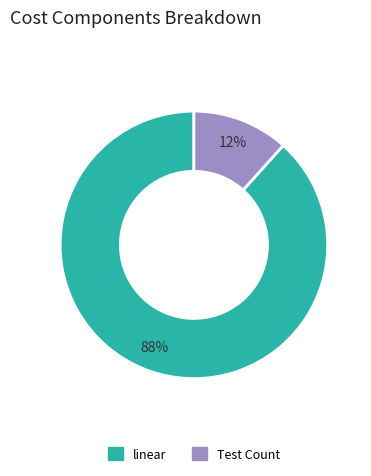

The linear slice represents 88% of the pie. True or false?

True